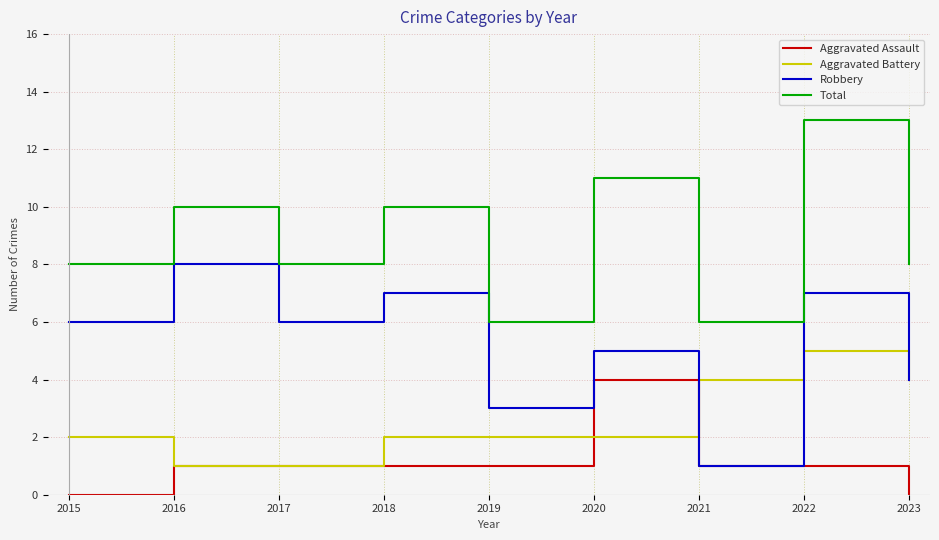

Which series changed the most between 2015 and 2018?

Total